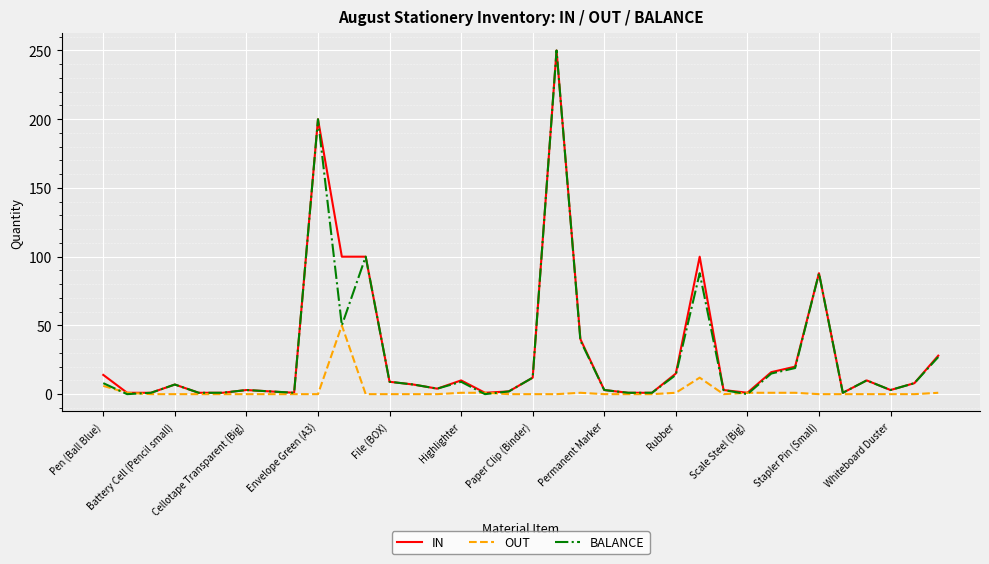

What is the maximum value for IN?

250